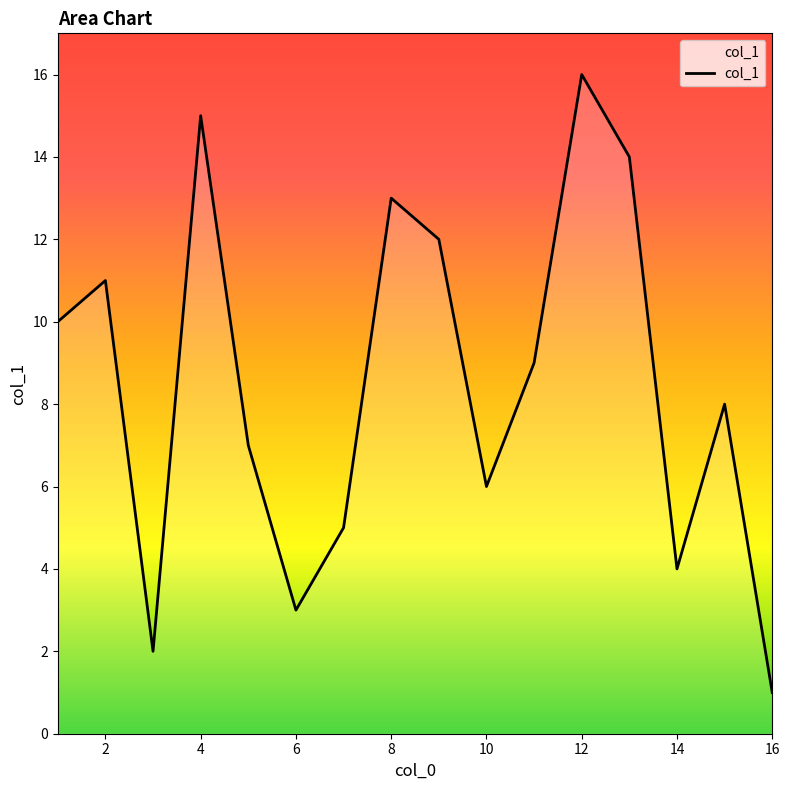

What is the difference between the maximum and minimum values?

15